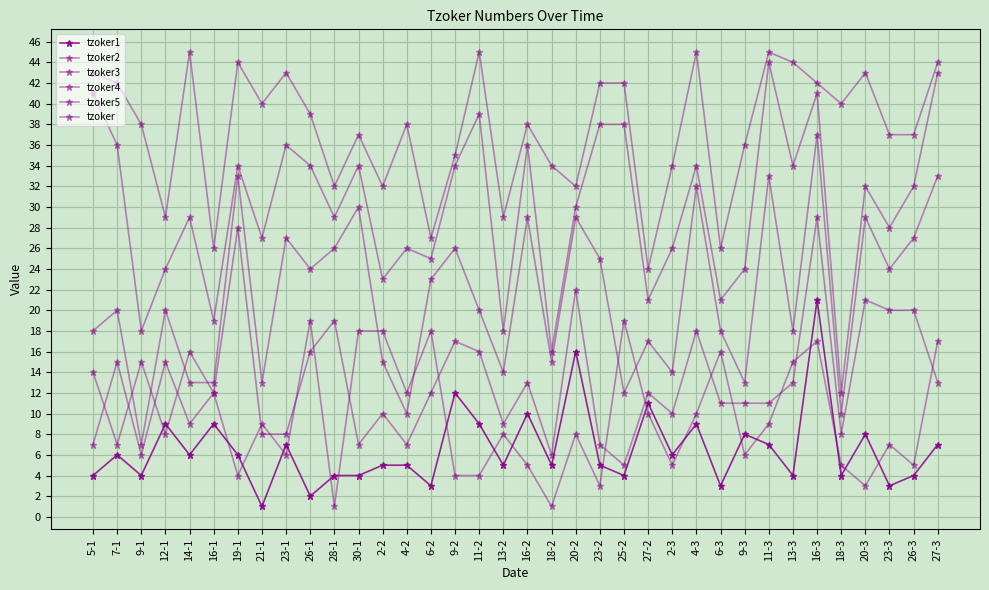

Does the chart have visible grid lines?

Yes